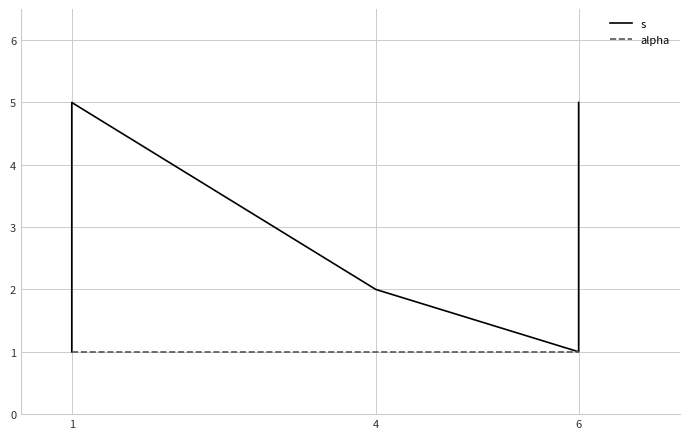

List the series in order of their overall mean, lowest first.

alpha, s